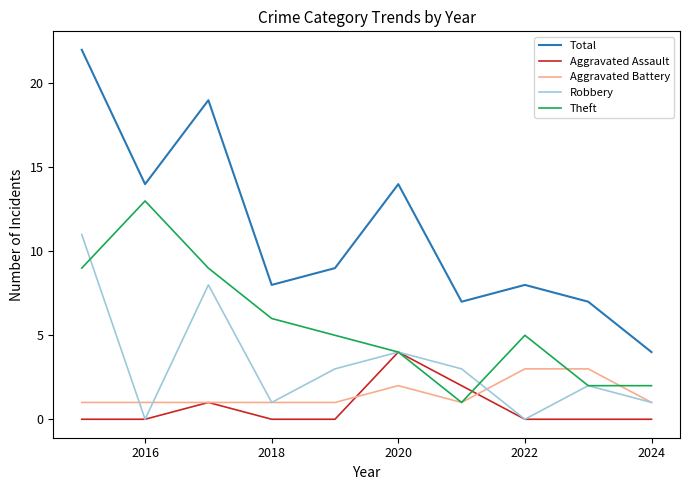

List the series in order of their peak value, lowest first.

Aggravated Battery, Aggravated Assault, Robbery, Theft, Total